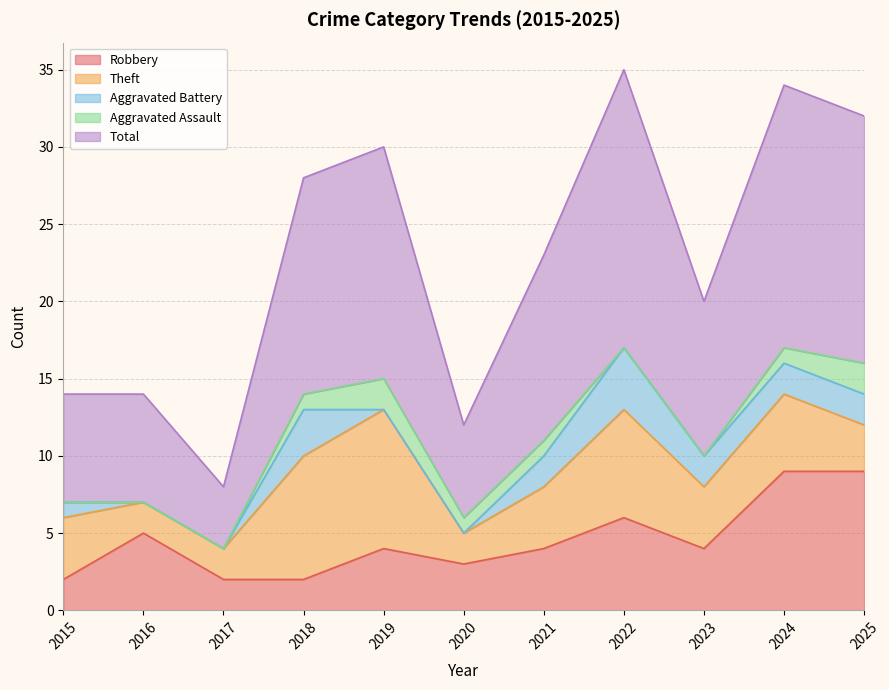

True or false: Total and Aggravated Battery cross at least once.

False